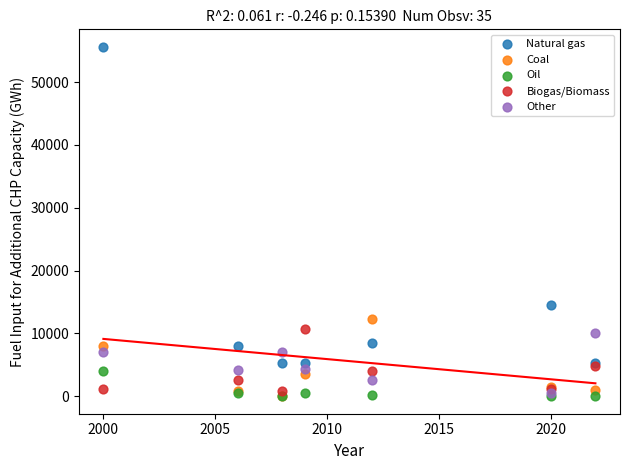

Which series has the largest Y range (max minus min)?

Natural gas